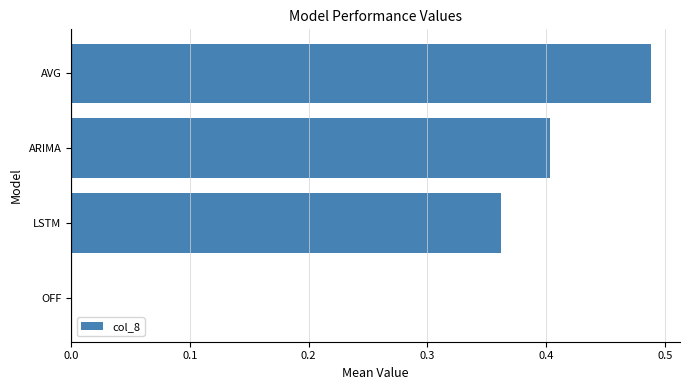

True or false: the data shows 0.4 at LSTM.

True